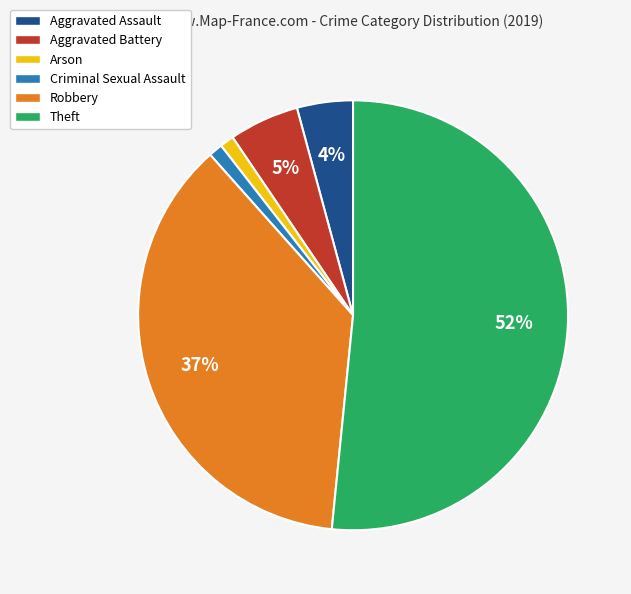

Is the sum of Robbery and Arson greater than half?

No